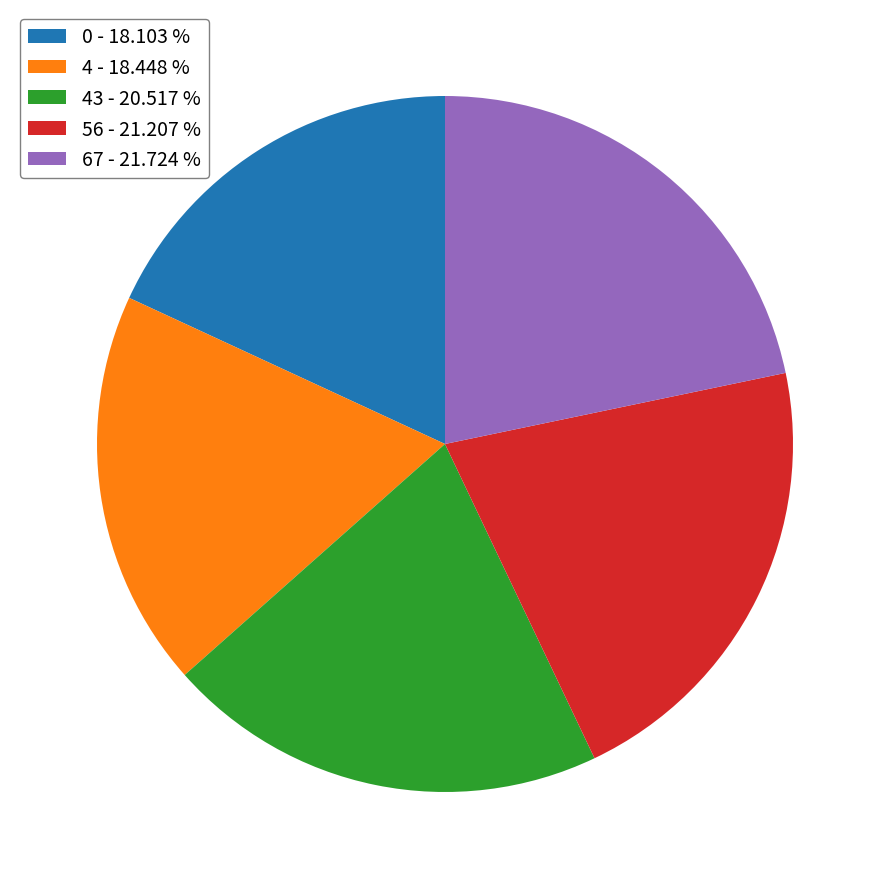

Count the number of slices in the pie.

5